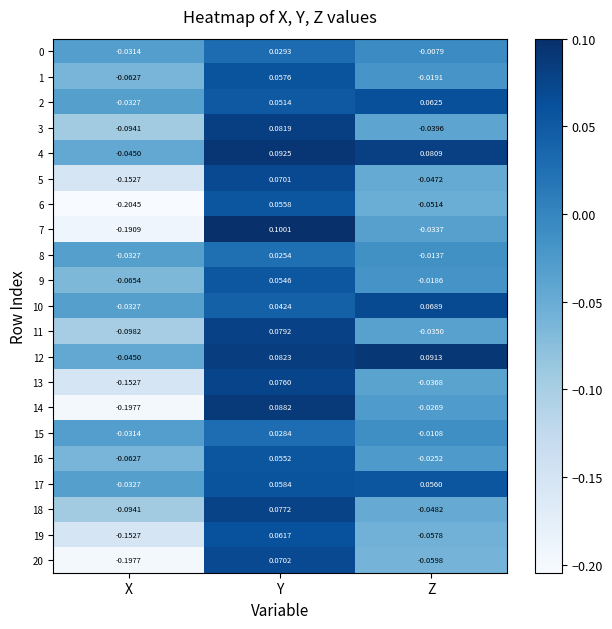

Rank the categories by 4 value from lowest to highest.

X, Z, Y